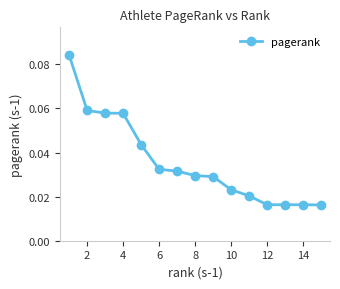

Is this an area chart (filled region under the line)?

No